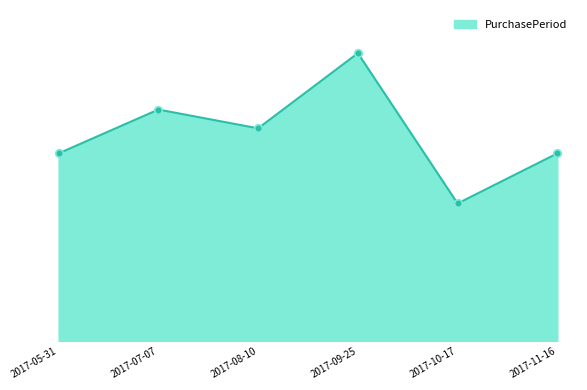

Between 2017-10-17 and 2017-11-16, which is larger?

2017-11-16